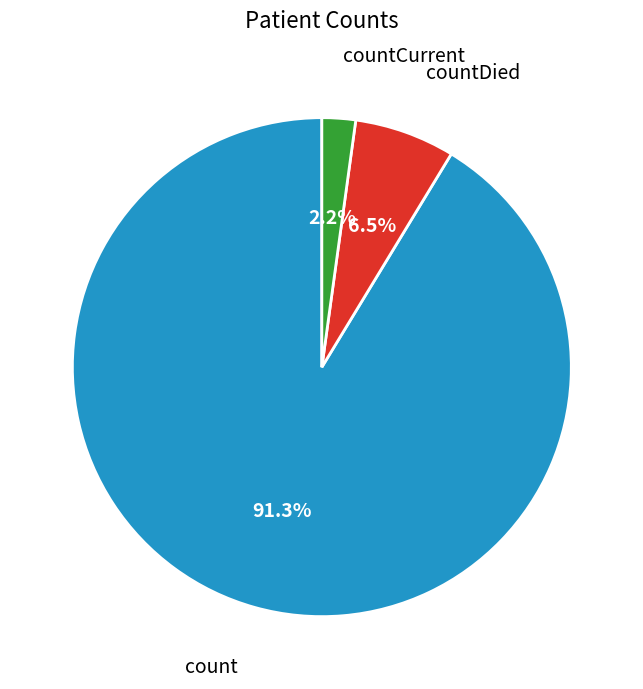

Which category has the smallest portion of the pie?

countCurrent